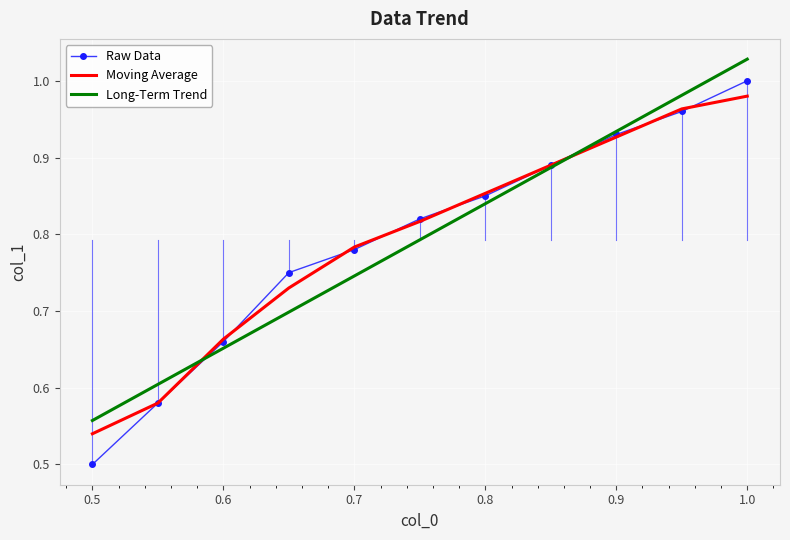

Which series has the widest spread of values?

Raw Data